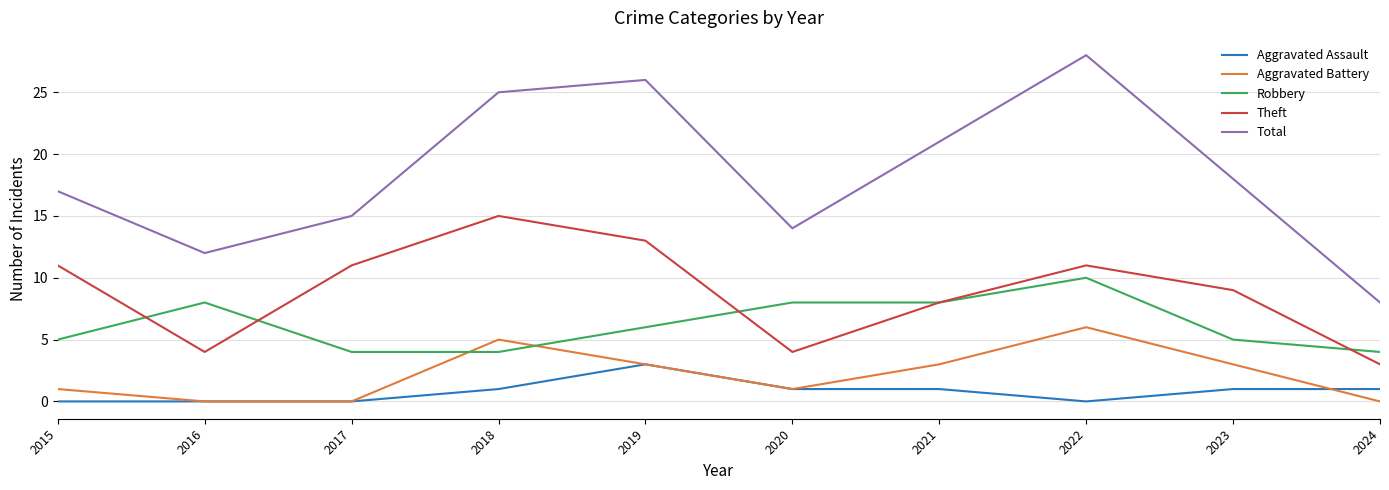

Which series changed the most between 2017 and 2018?

Total